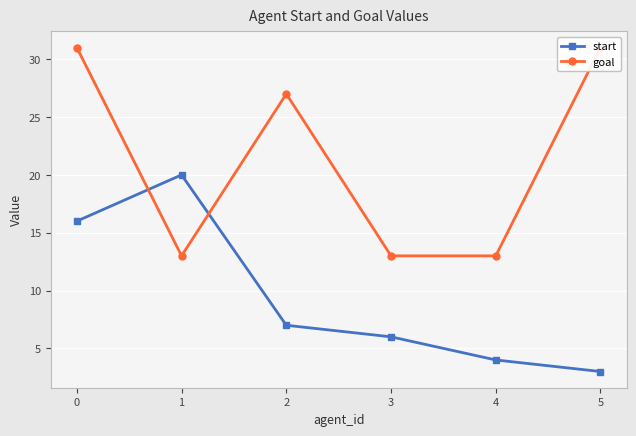

What is the average value of the start series?

9